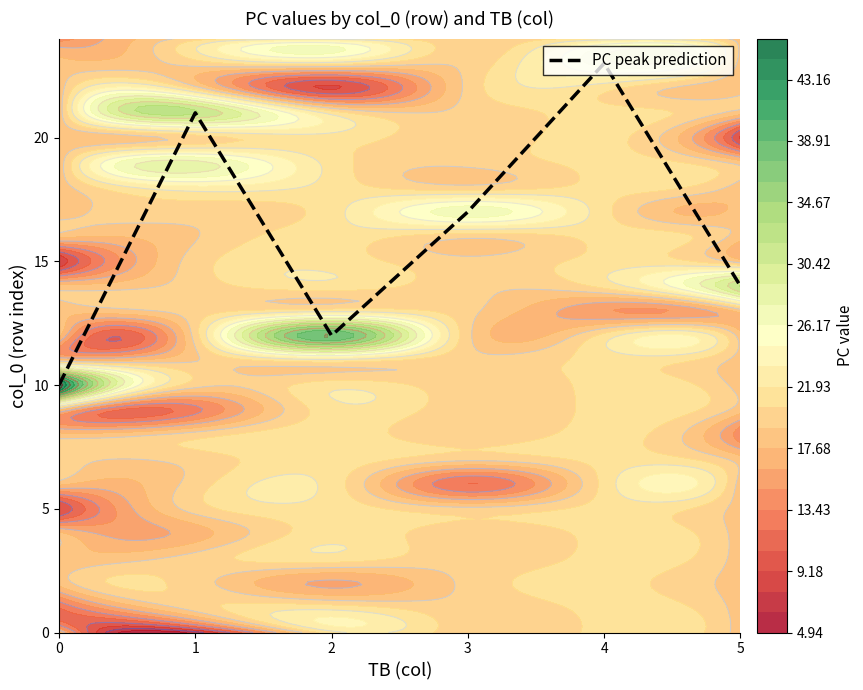

What is the difference between the values at 0 and 1?

11